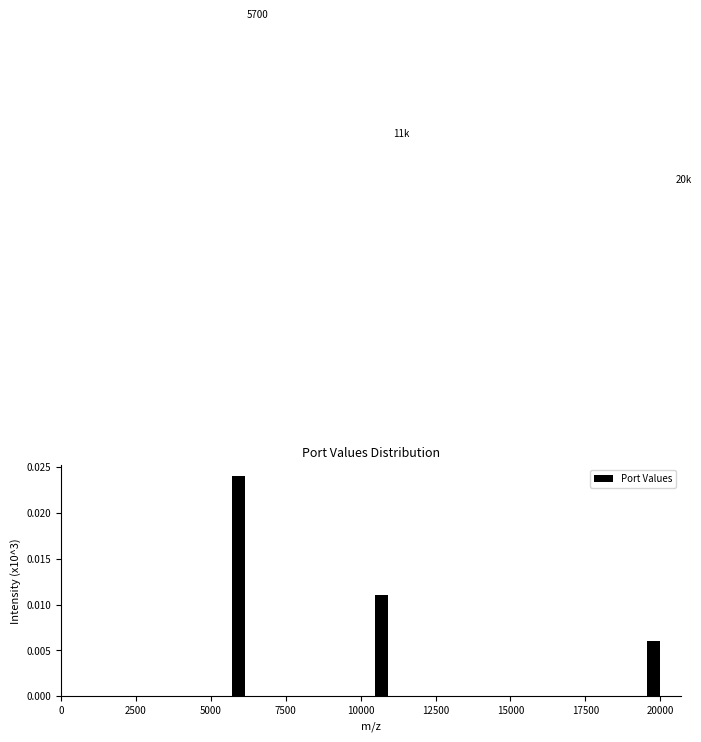

Around what value on the x-axis is the tallest bar? Give the approximate position of its centre, as read against the axis.

6000